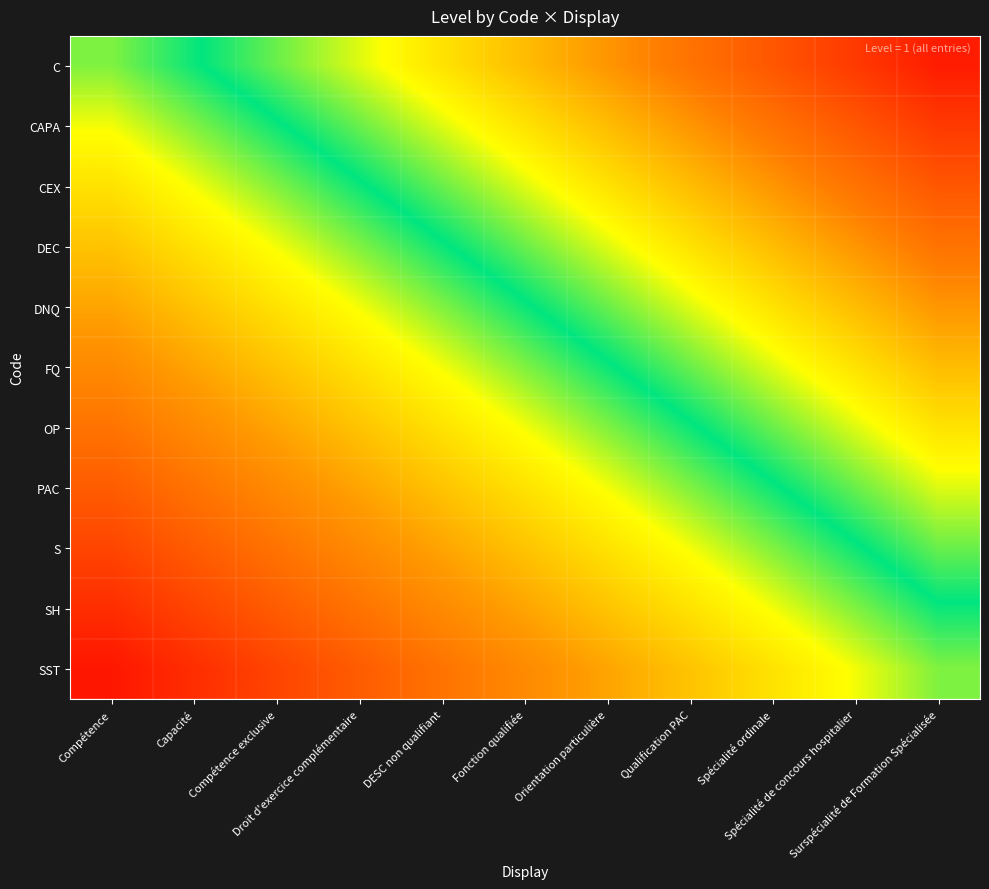

What is the total value across all series at DESC non qualifiant?

5.0